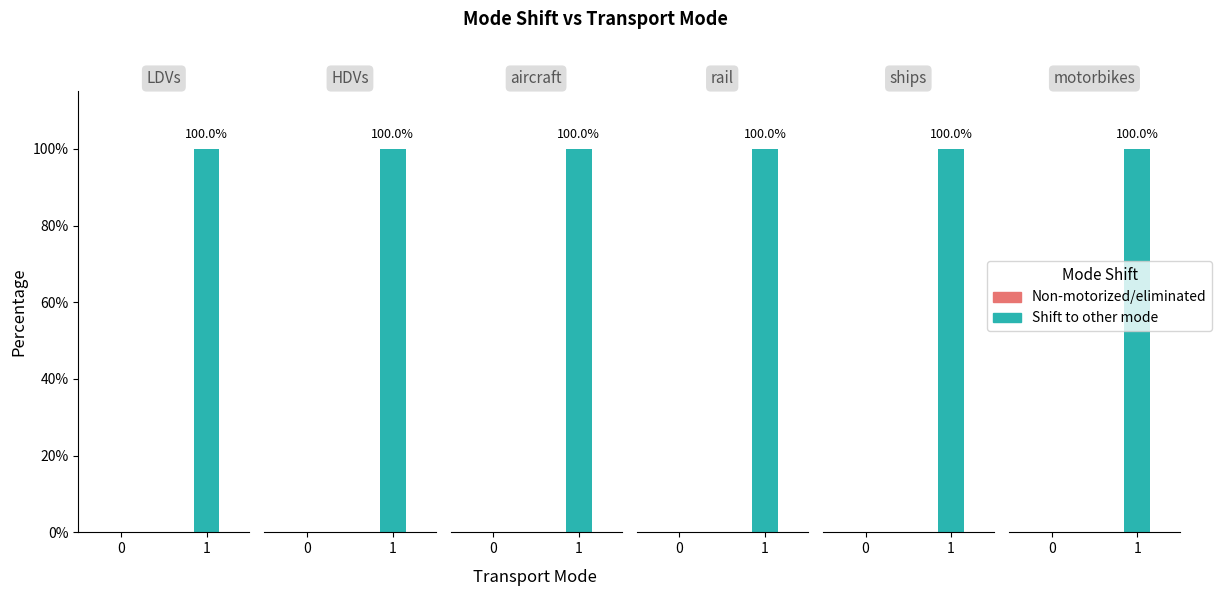

How many series are shown in this chart?

2